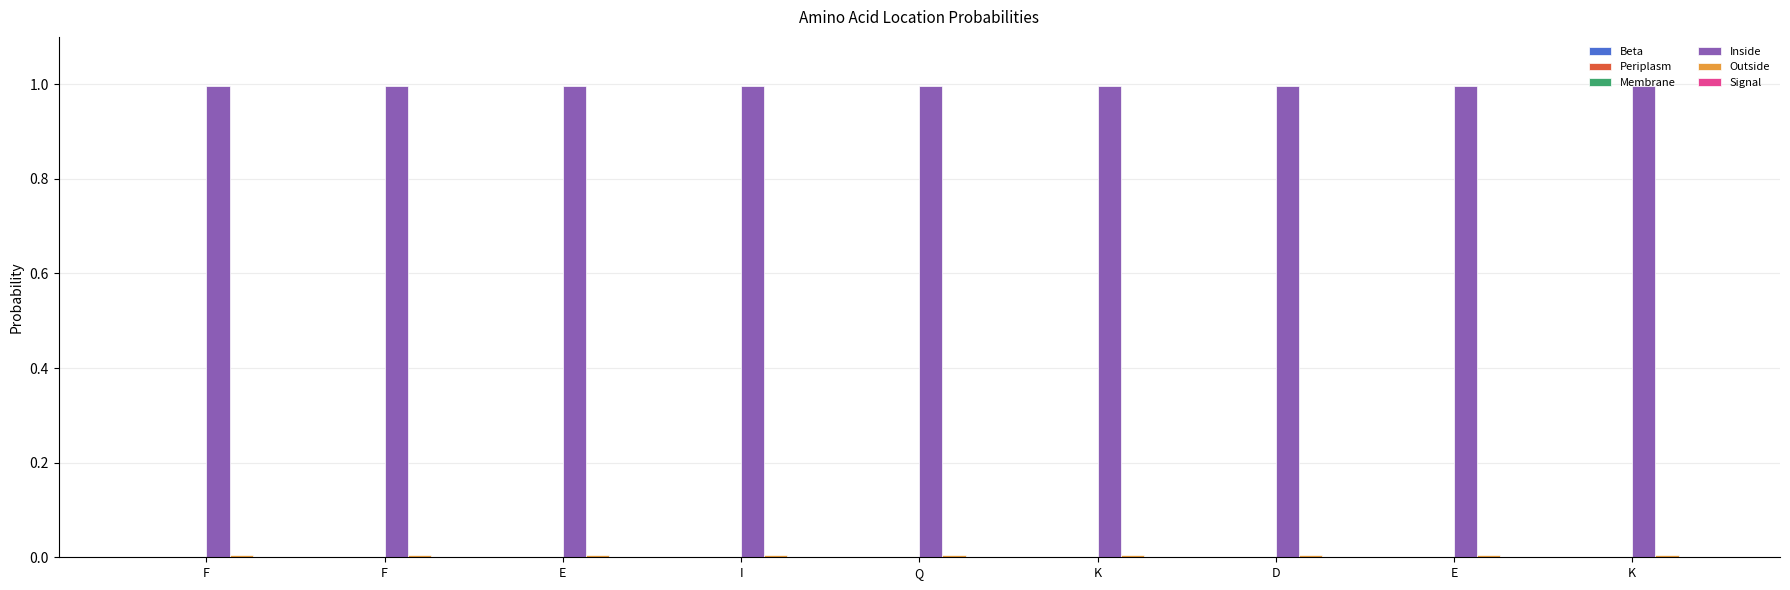

Rank the series by their maximum value, from highest to lowest.

Inside, Outside, Beta, Periplasm, Membrane, Signal